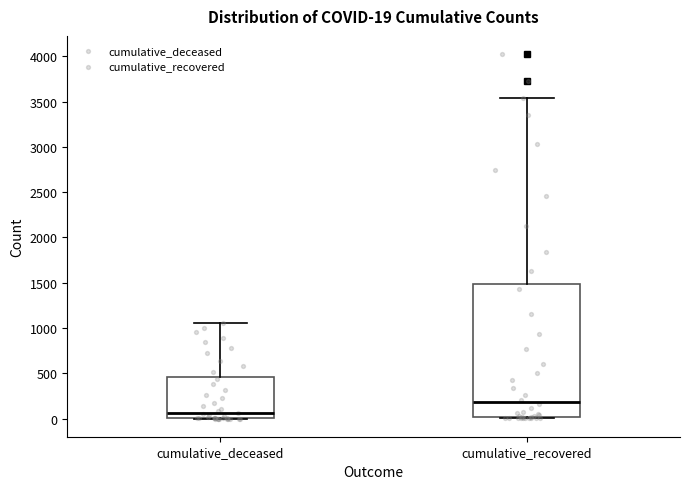

Comparing the boxes themselves (not the whiskers), which one is the tallest?

cumulative_recovered